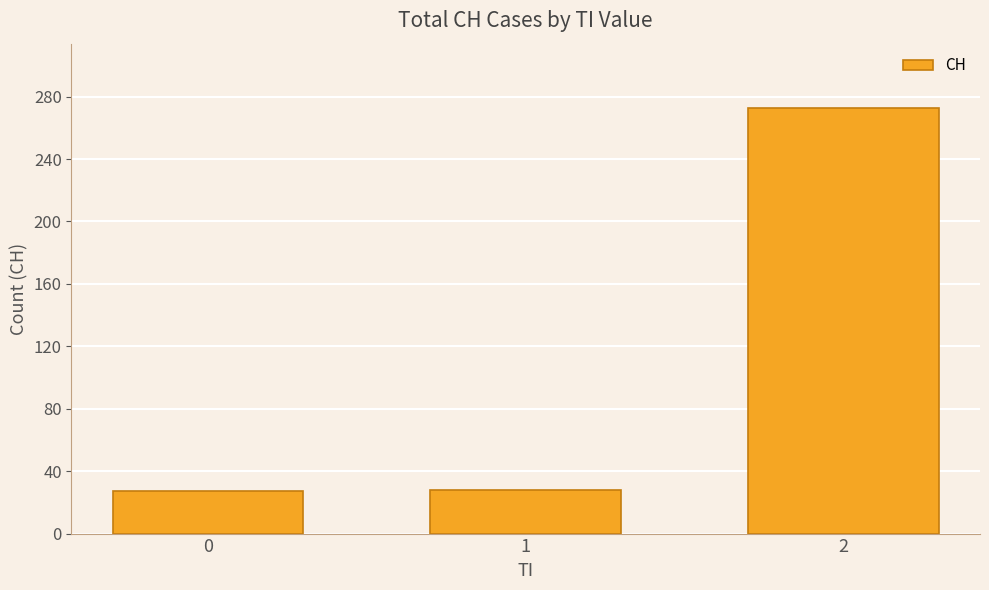

Which label corresponds to the largest value in the chart?

2